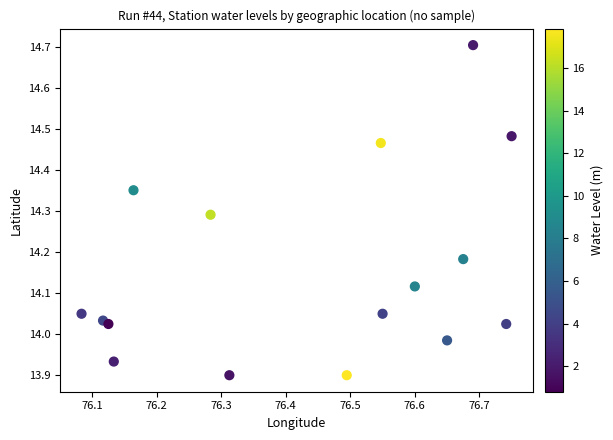

What is the range of Y values (max minus min)?

0.8